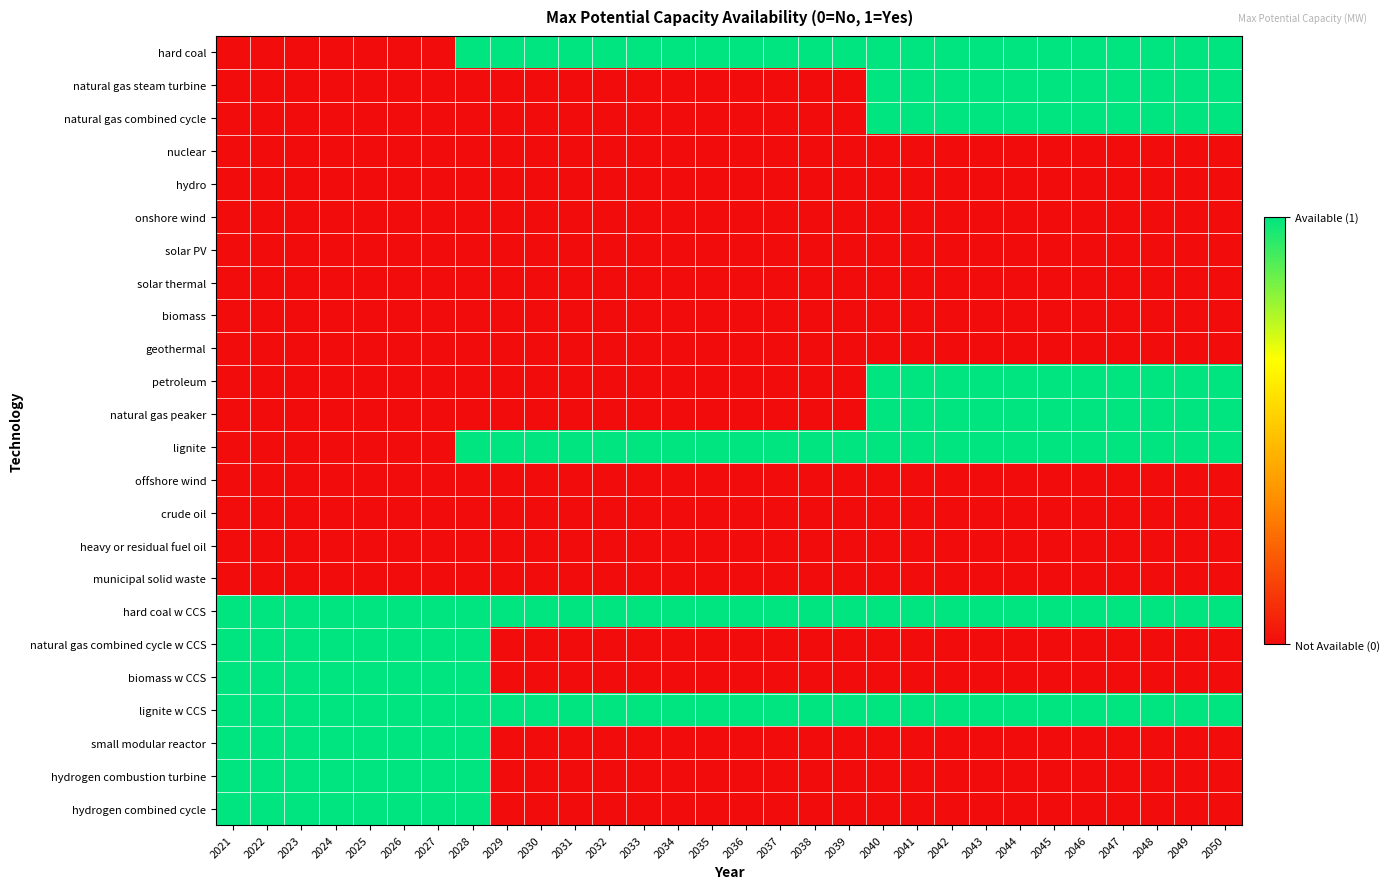

Which series has the largest range (max minus min)?

hard coal